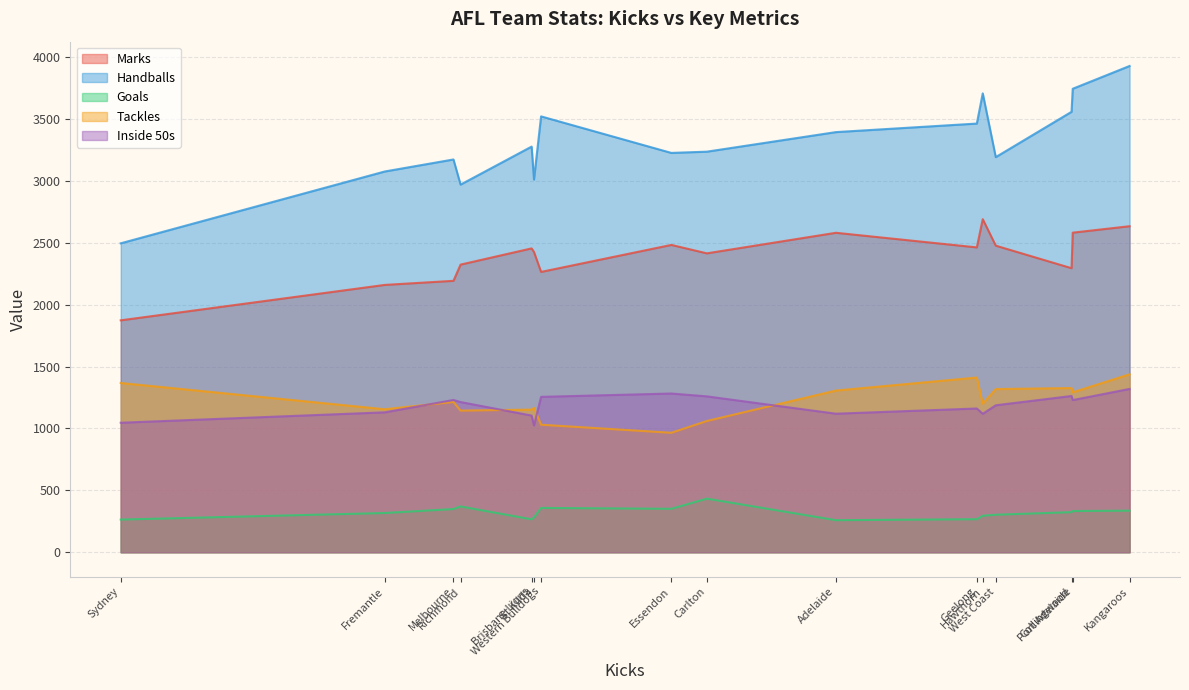

Read the Handballs value at West Coast.

3191